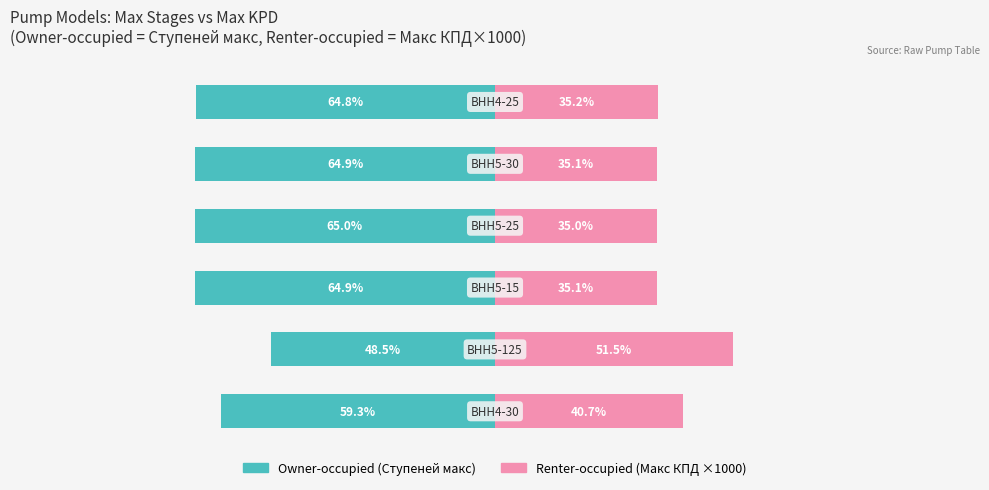

How many values in the Owner-occupied series are below -64?

4